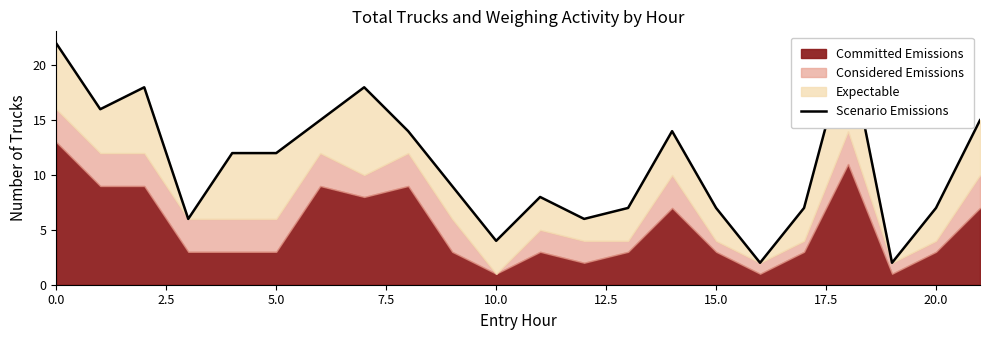

What value does the data have at 0.0?

22